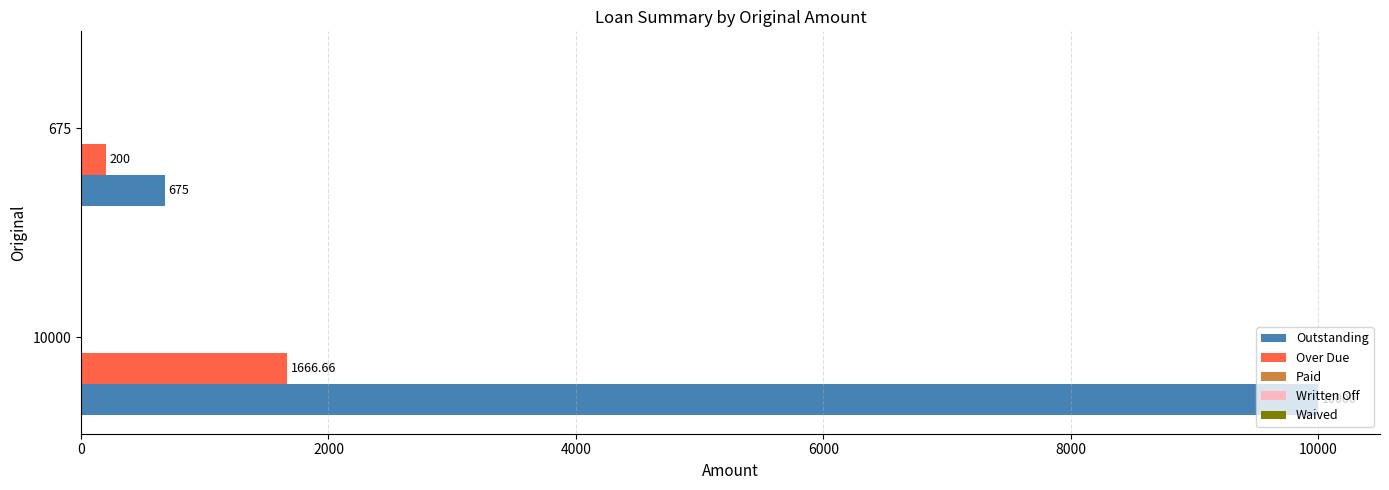

What is the difference between the highest and lowest values at 675?

475.0